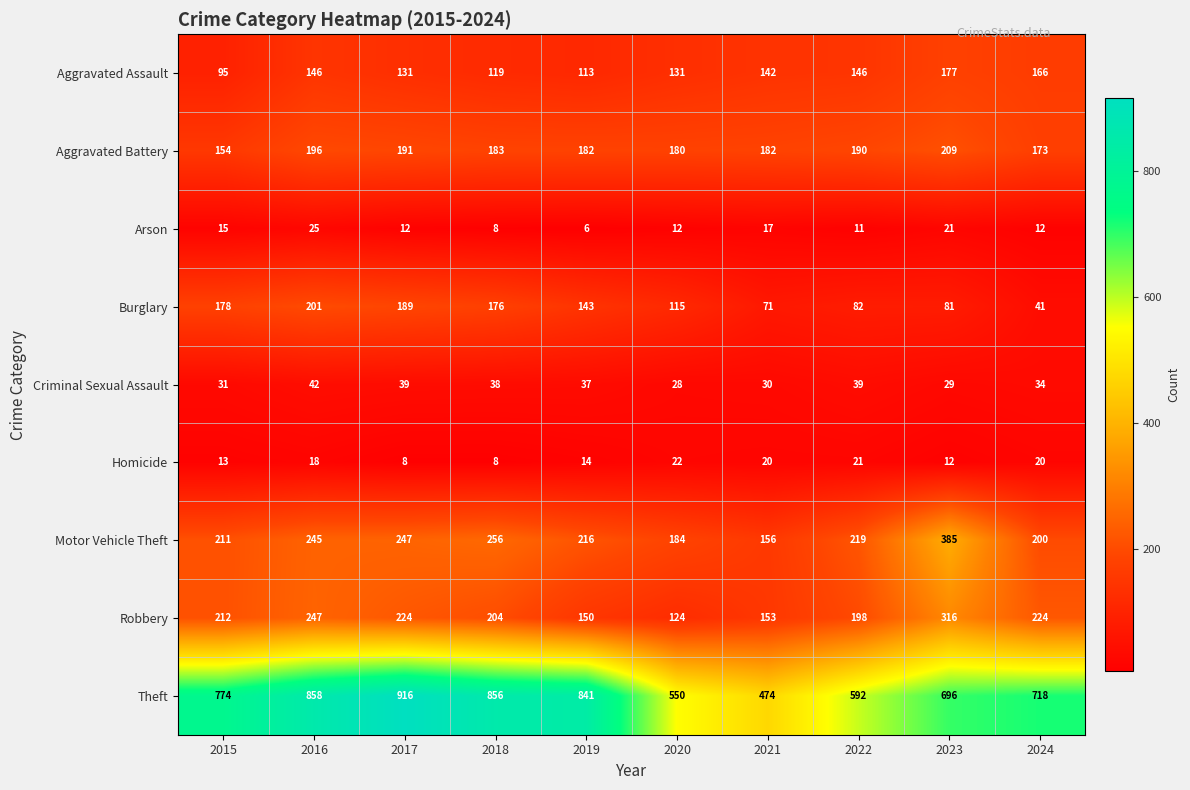

At which category is the sum across all series the highest?

2016